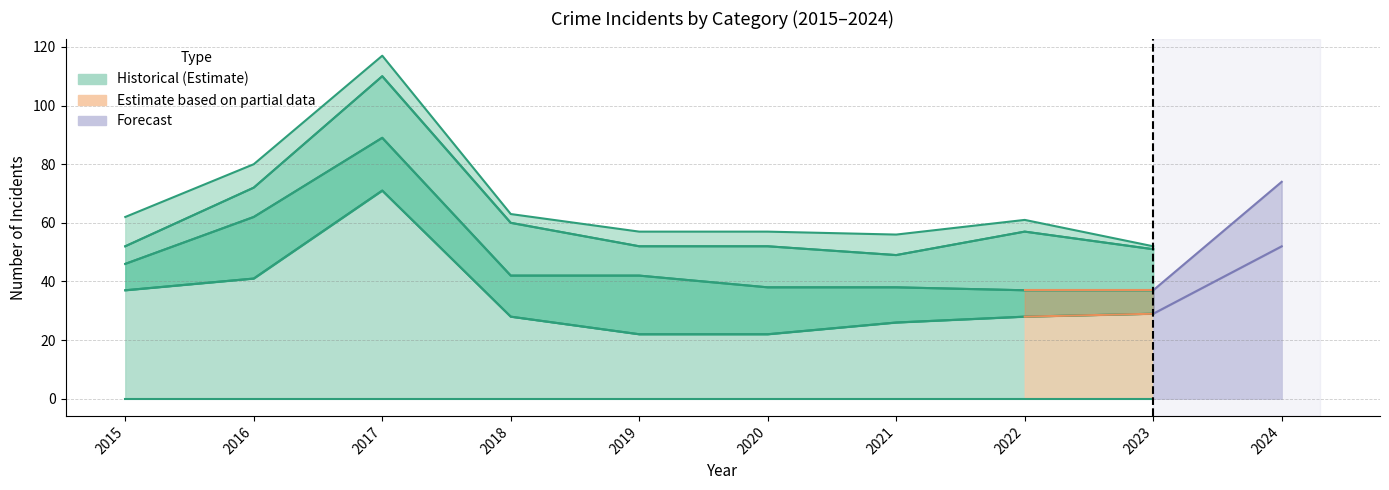

The Criminal Sexual Assault series shows 7 at 2020. True or false?

False